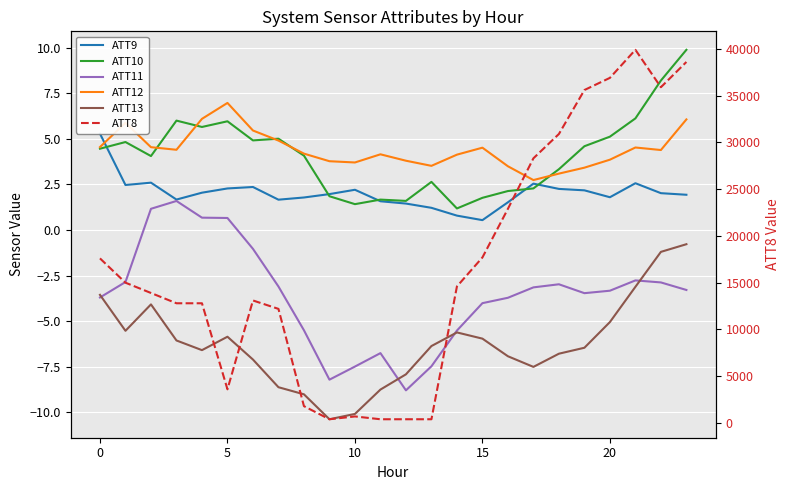

What is the difference between the maximum and minimum values in the ATT12 series?

4.2